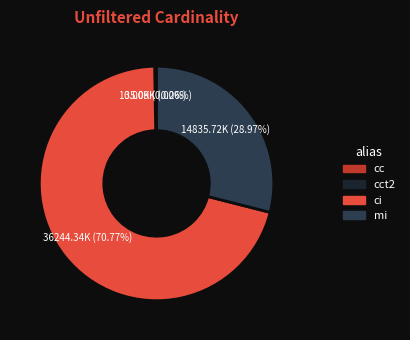

Is there any slice that represents more than half of the pie?

Yes